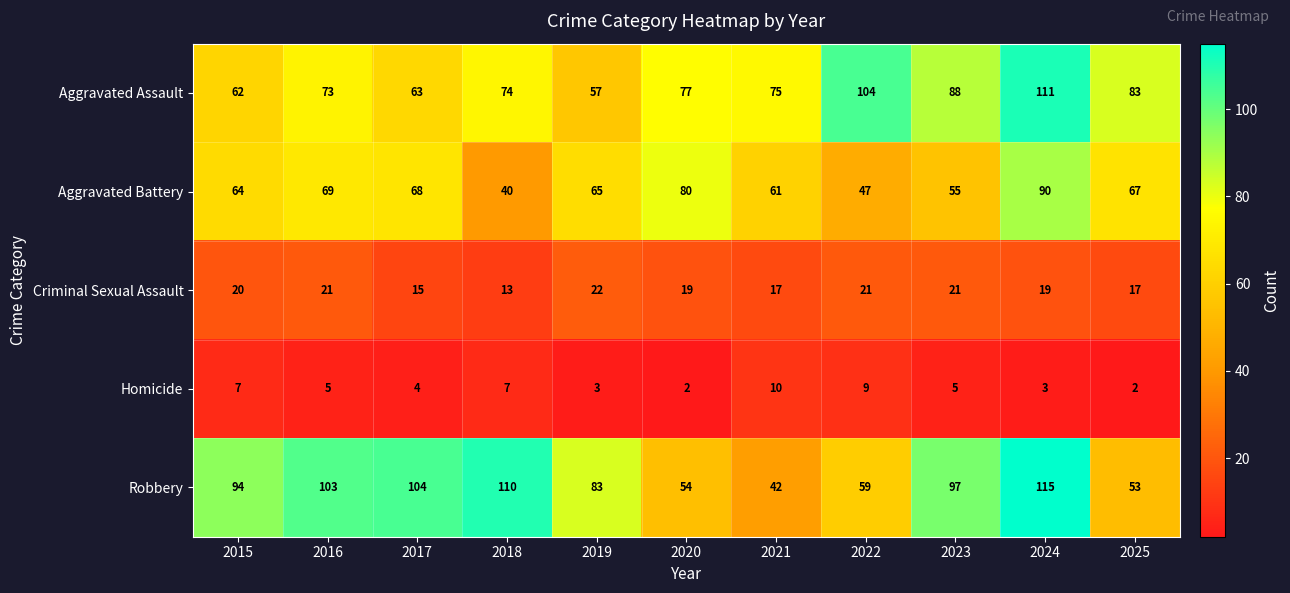

Which series has the largest total across all categories?

Robbery